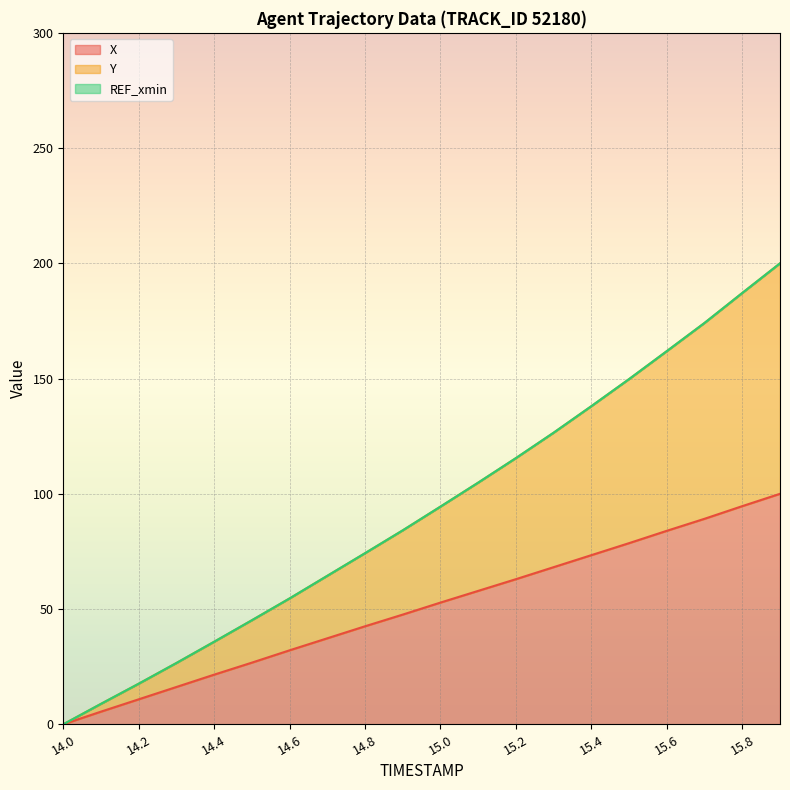

True or false: Y has more than 0 points higher than both neighbors.

False